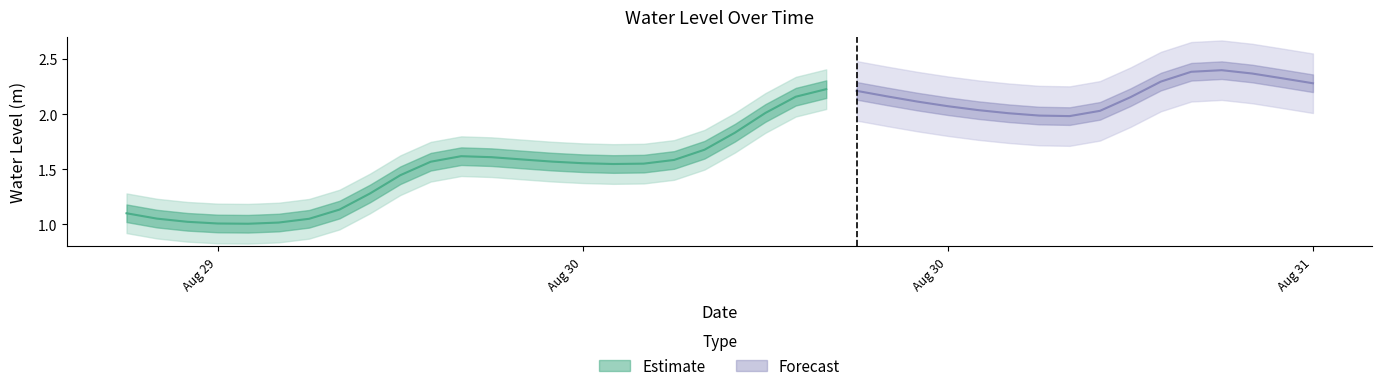

Approximately how many times larger is the value at 2024-08-30 00:00:00 compared to 2024-08-31 02:00:00?

0.7